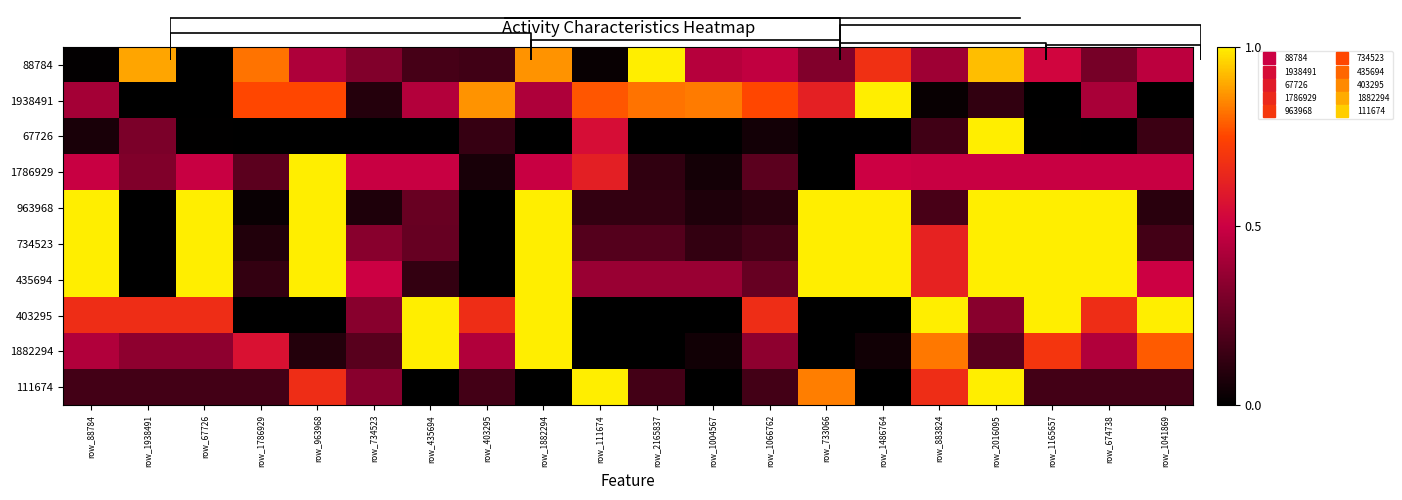

What is the average value of the 435694 series?

0.6